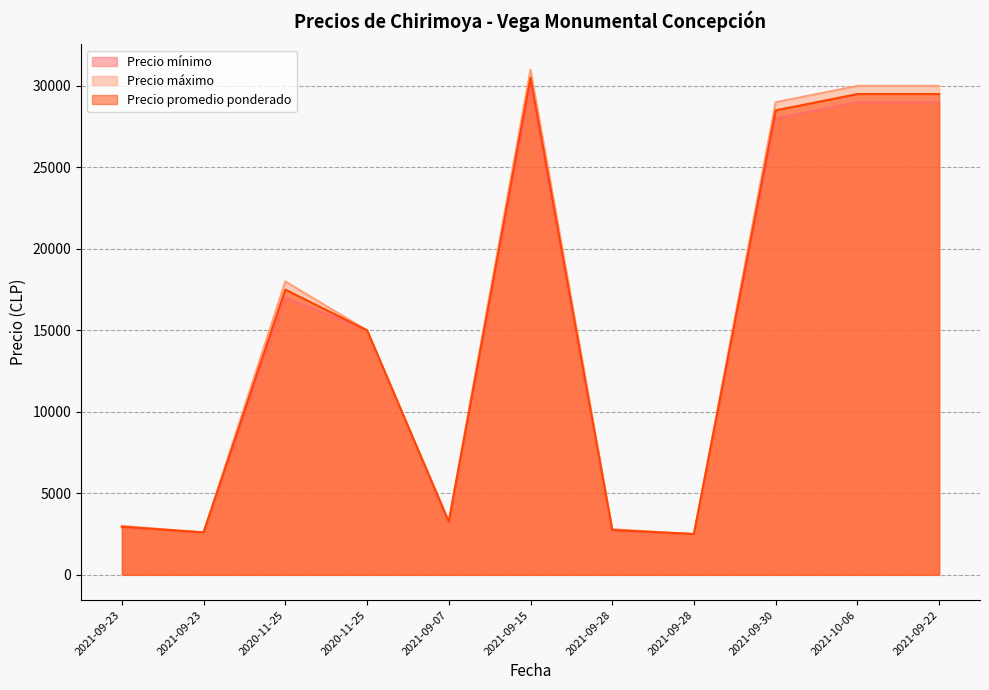

True or false: Precio máximo and Precio mínimo intersect in this chart.

False